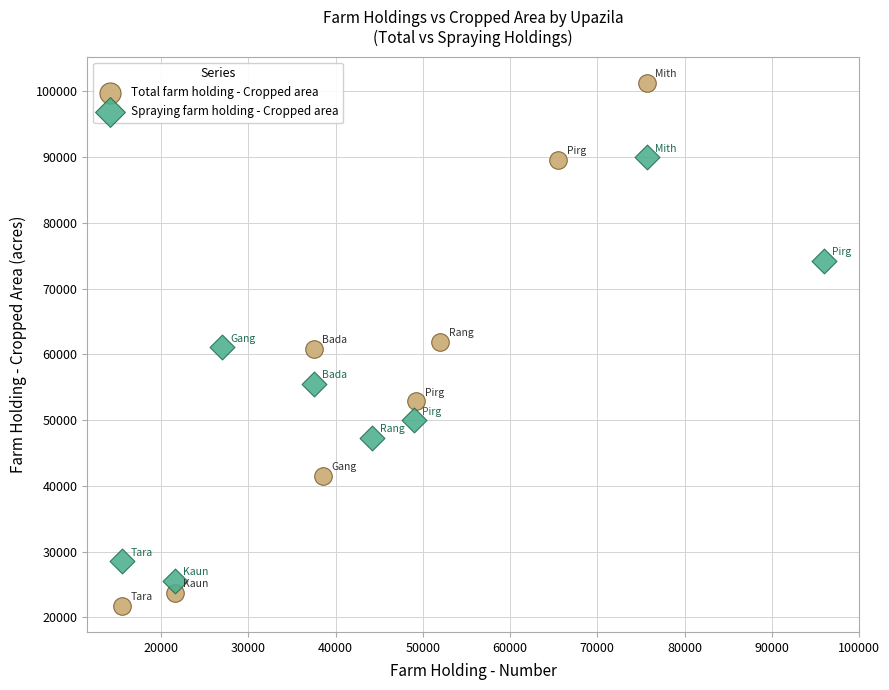

Which series reaches the maximum Y coordinate?

Total farm holding - Cropped area